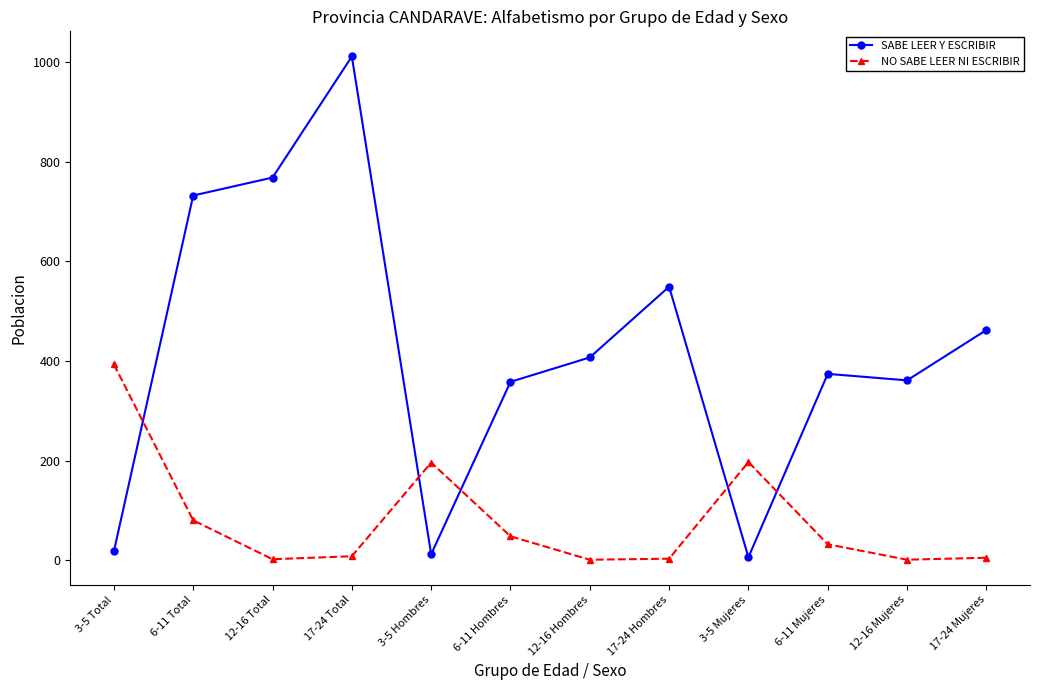

Read the SABE LEER Y ESCRIBIR value at 6-11 Total, to the nearest 50.

750